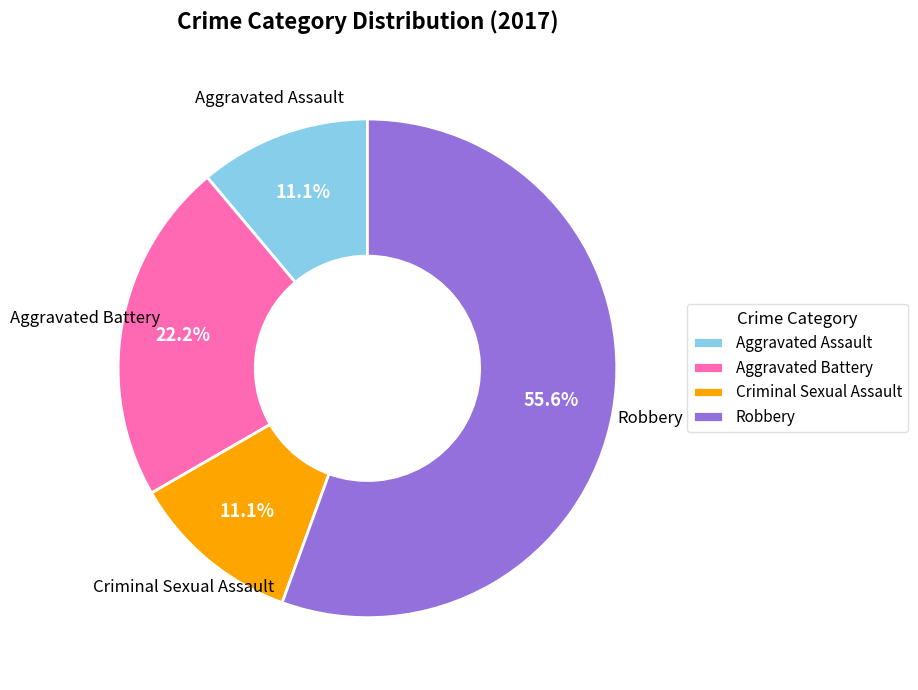

Does any single category account for the majority?

Yes